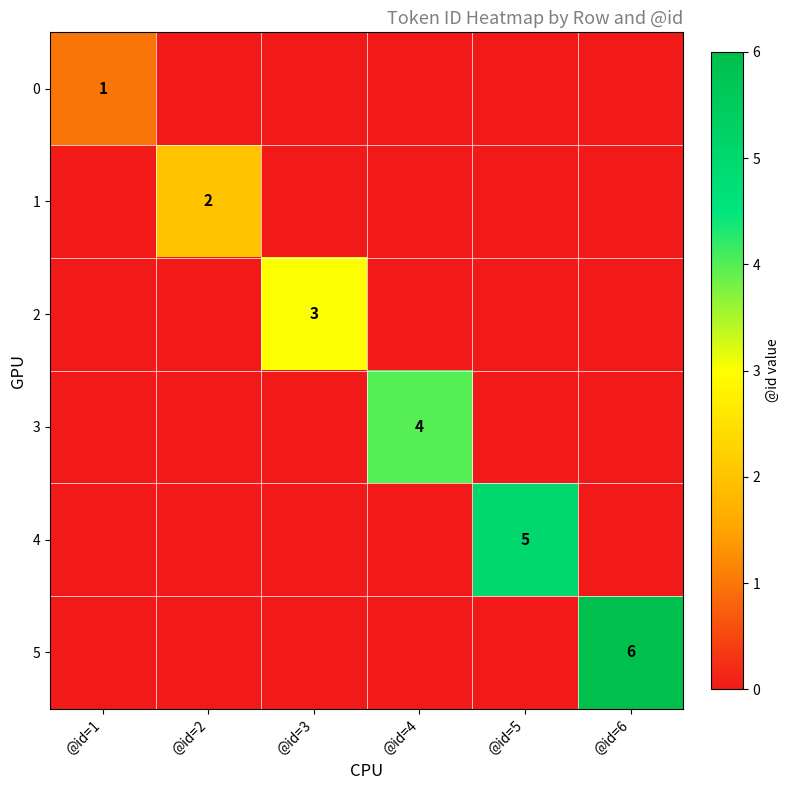

The value of 0 at @id=1 is 1. True or false?

True